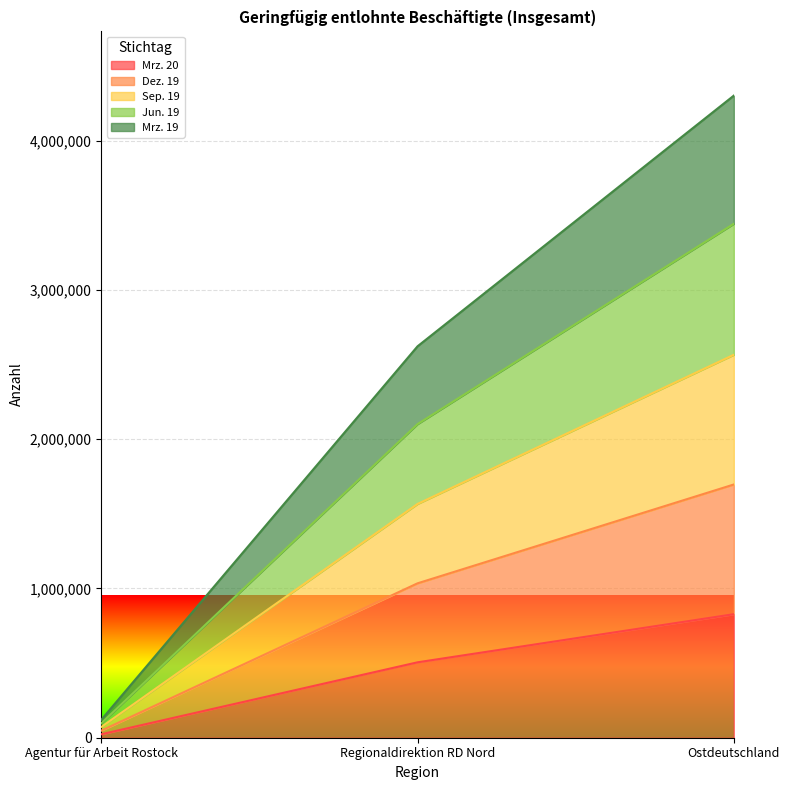

At which category is the sum across all series the highest?

Ostdeutschland